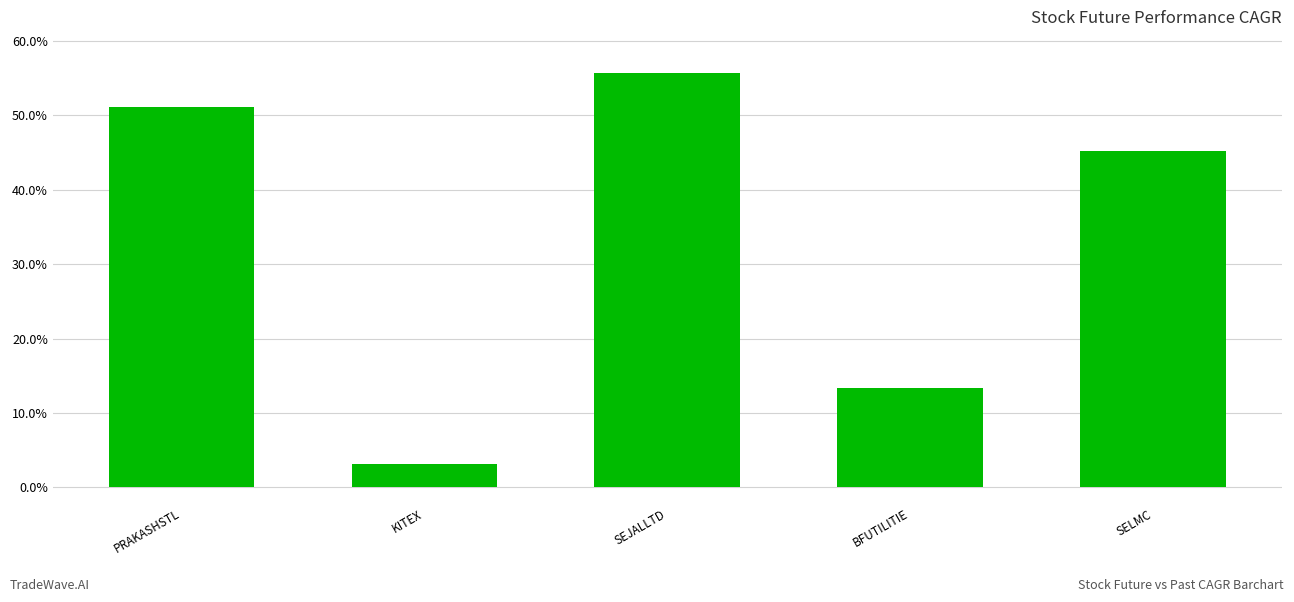

The value at PRAKASHSTL is 24.1. True or false?

False